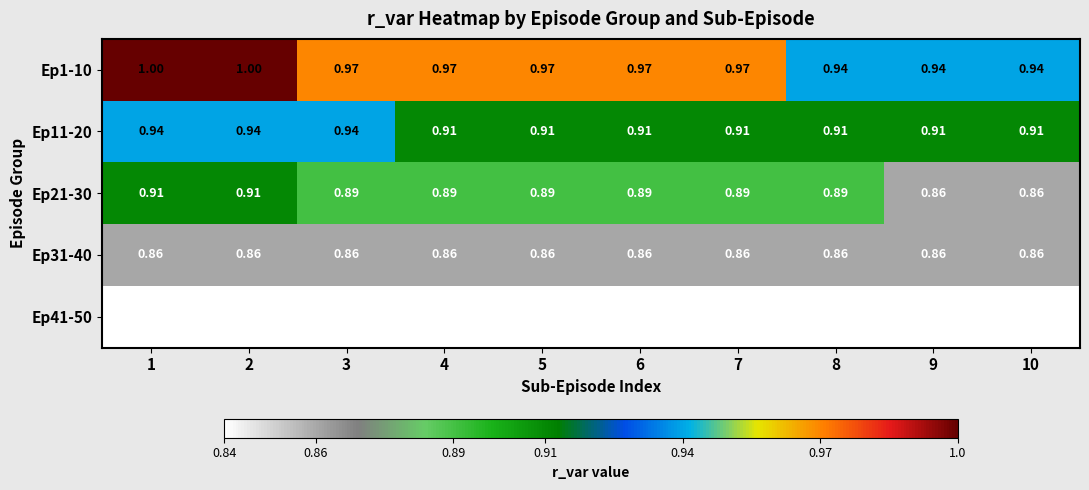

Is the value of Ep41-50 at 5 greater than the value of Ep21-30 at 4?

No